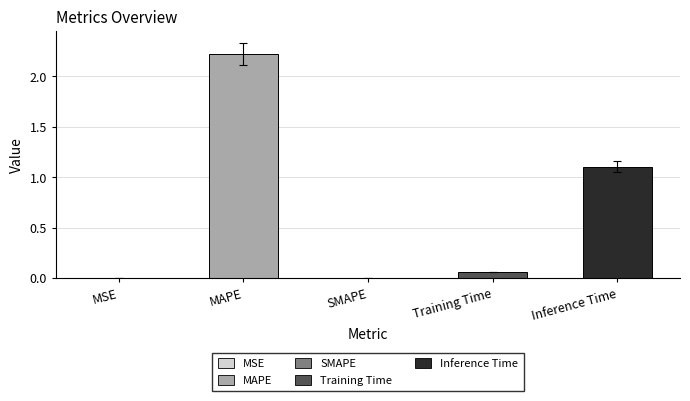

Is it true that the value at Inference Time is 1.1?

True